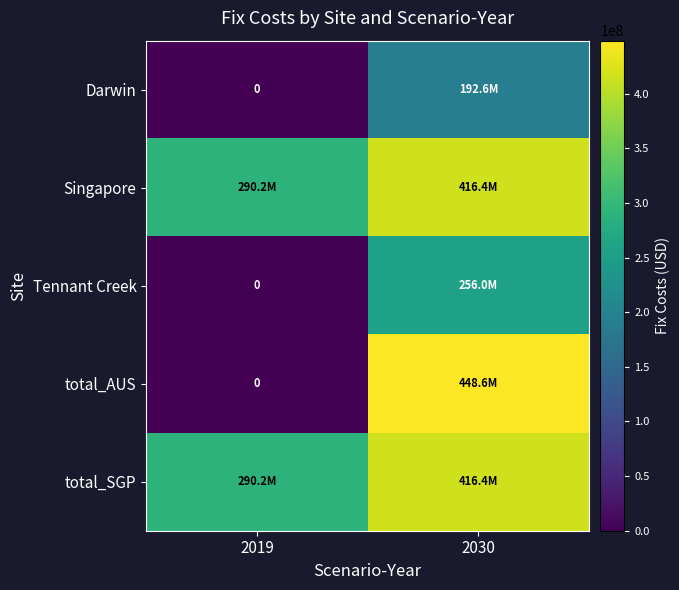

Which has a higher value, 2030 or 2019?

2030